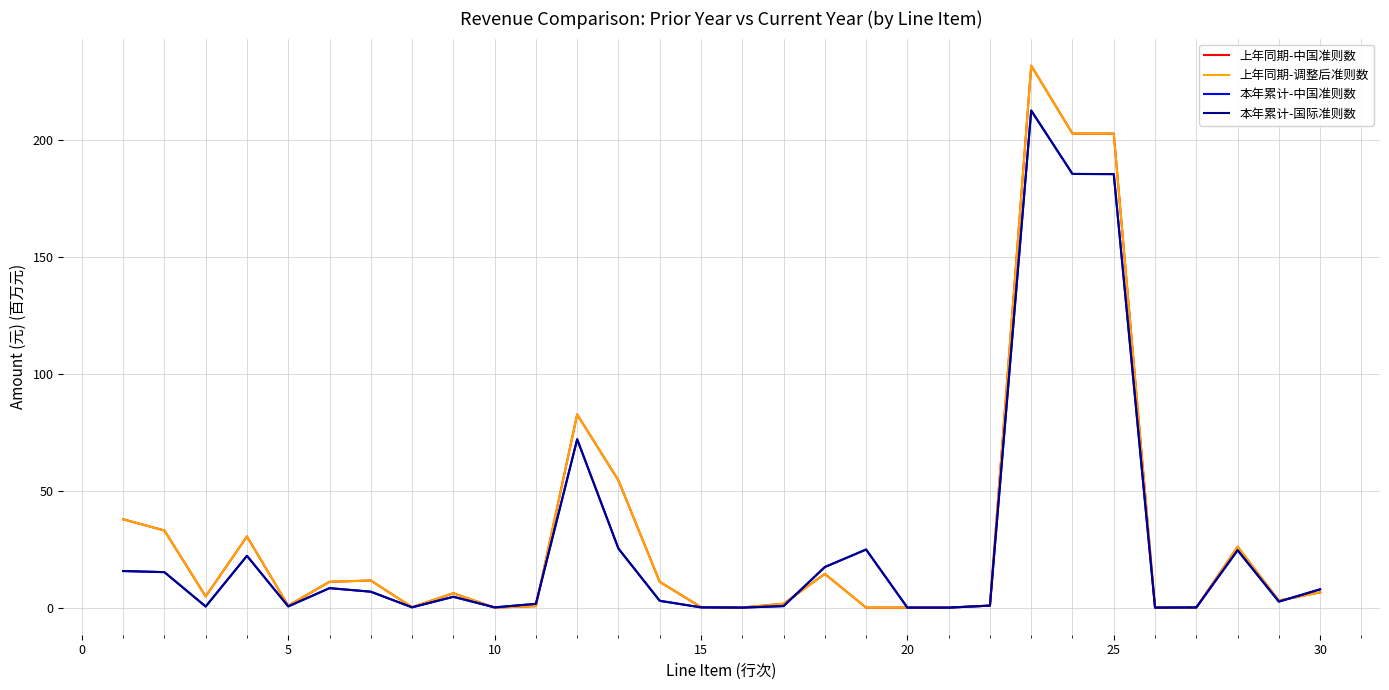

How many lines are shown in the chart?

4